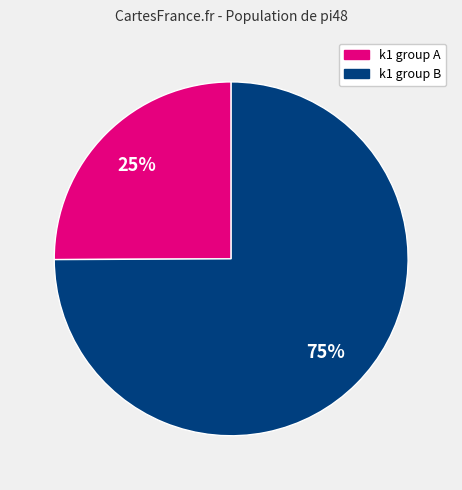

To the nearest percent, what is the difference between the largest and smallest slice percentages?

50%